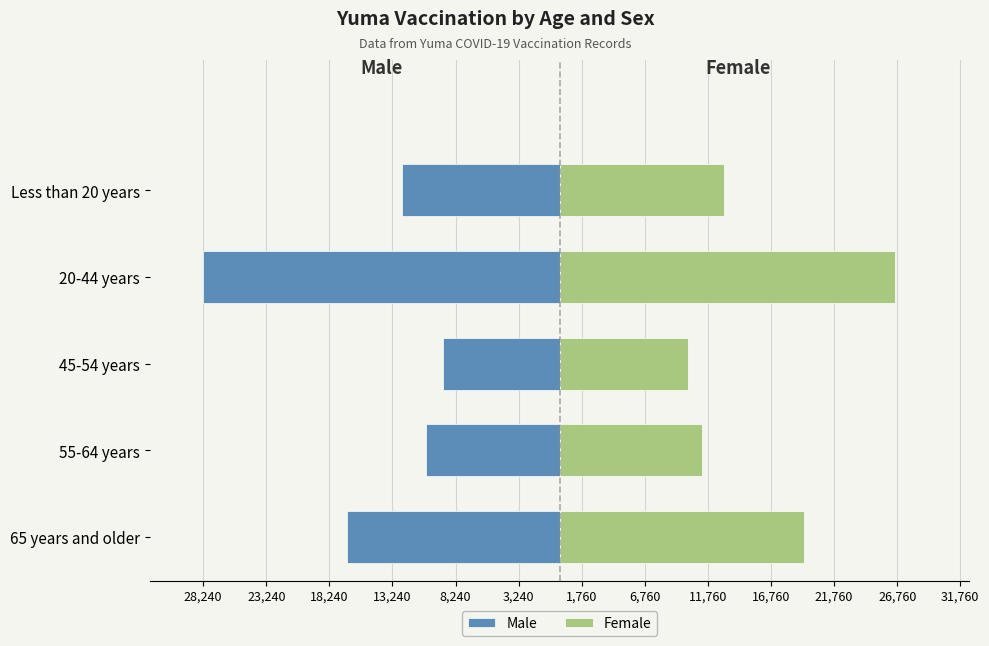

Are the bars grouped side by side (vs. stacked)?

Yes